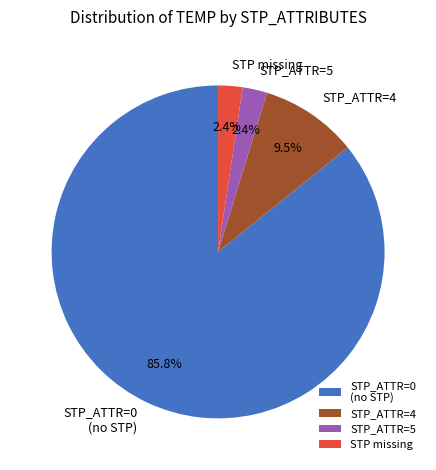

Combined, do STP_ATTR=0 (no STP) and STP_ATTR=5 account for over 50%?

Yes